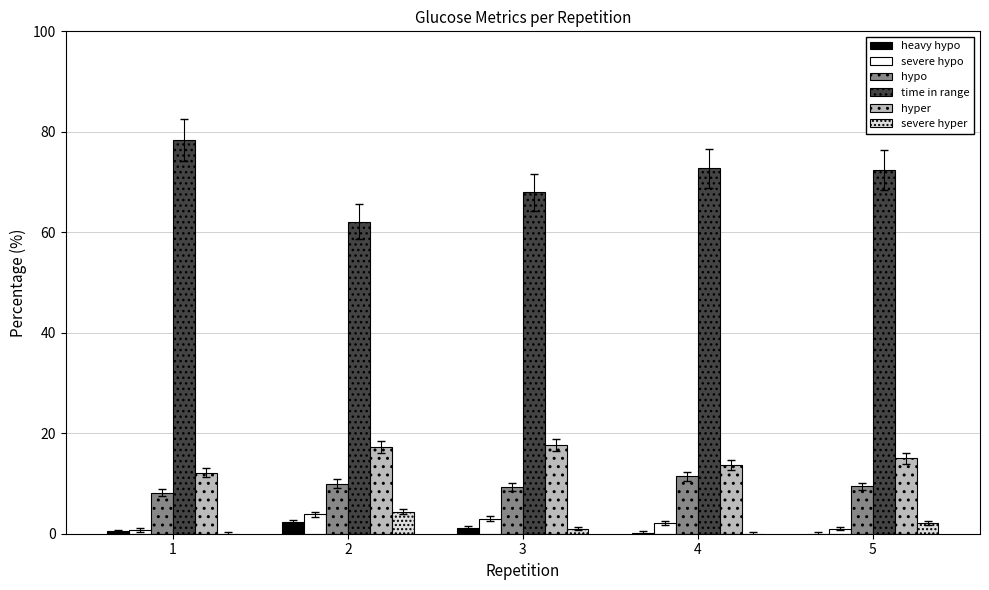

Which series has the widest spread of values?

time in range